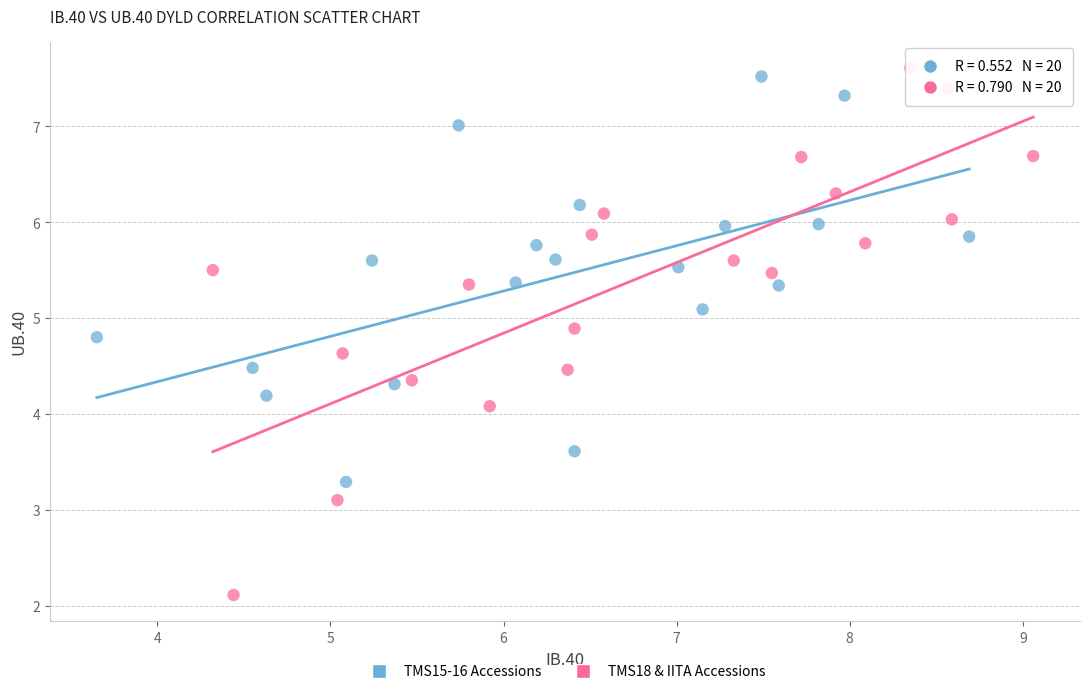

Which series has the widest spread of Y values?

TMS18 & IITA Accessions